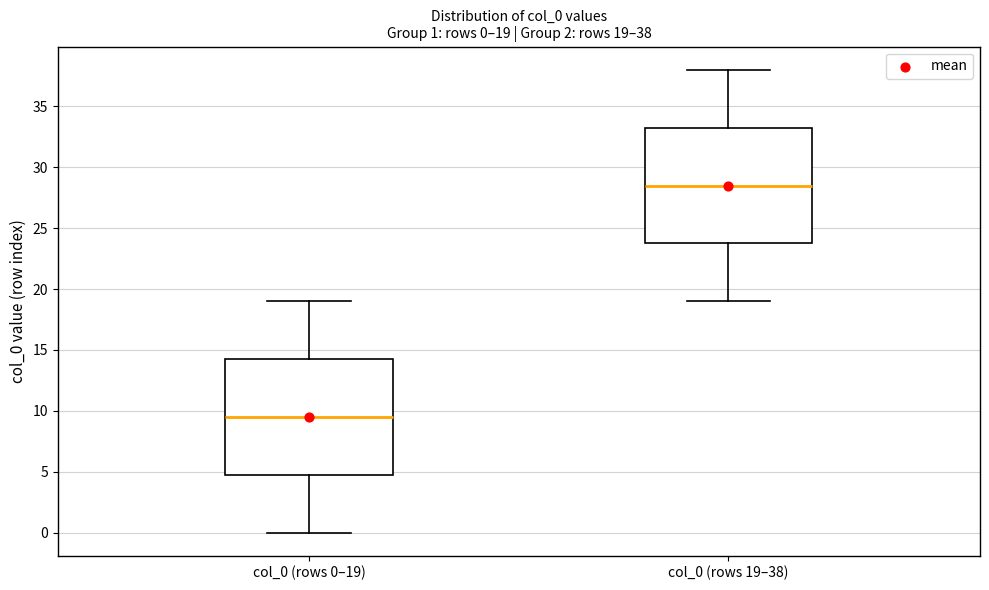

Which box has the highest median line?

col_0 (rows 19–38)